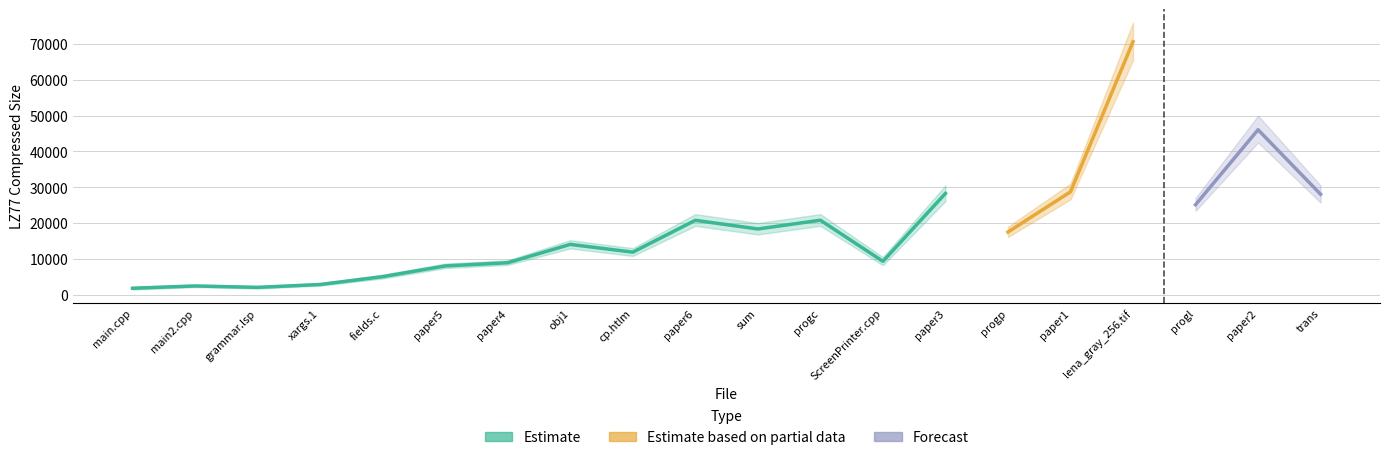

What position from the right is paper6?

11